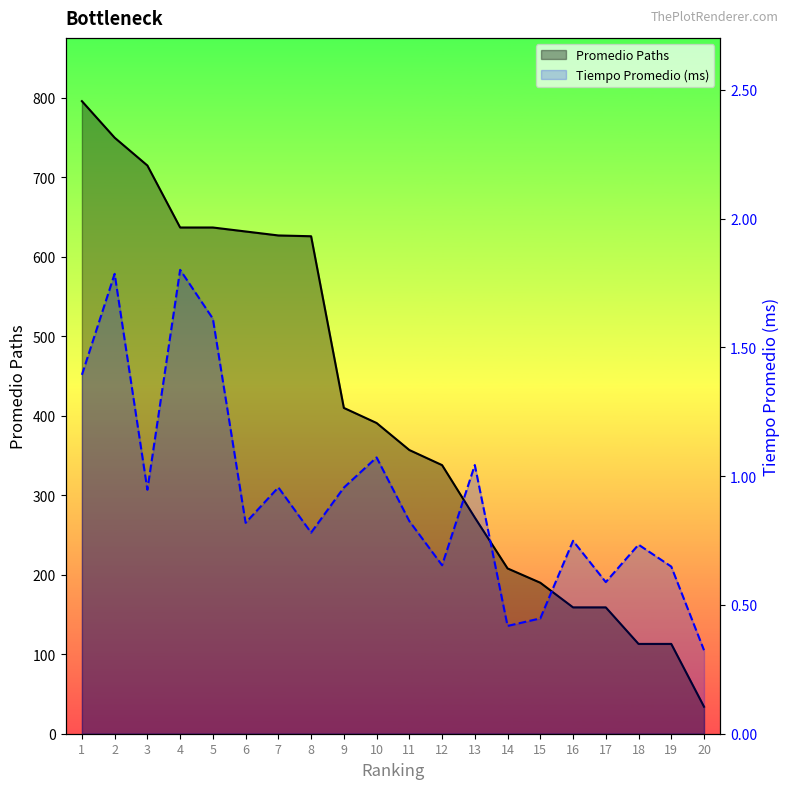

What is the value of the Promedio Paths point at the 8th from the left?

626.0